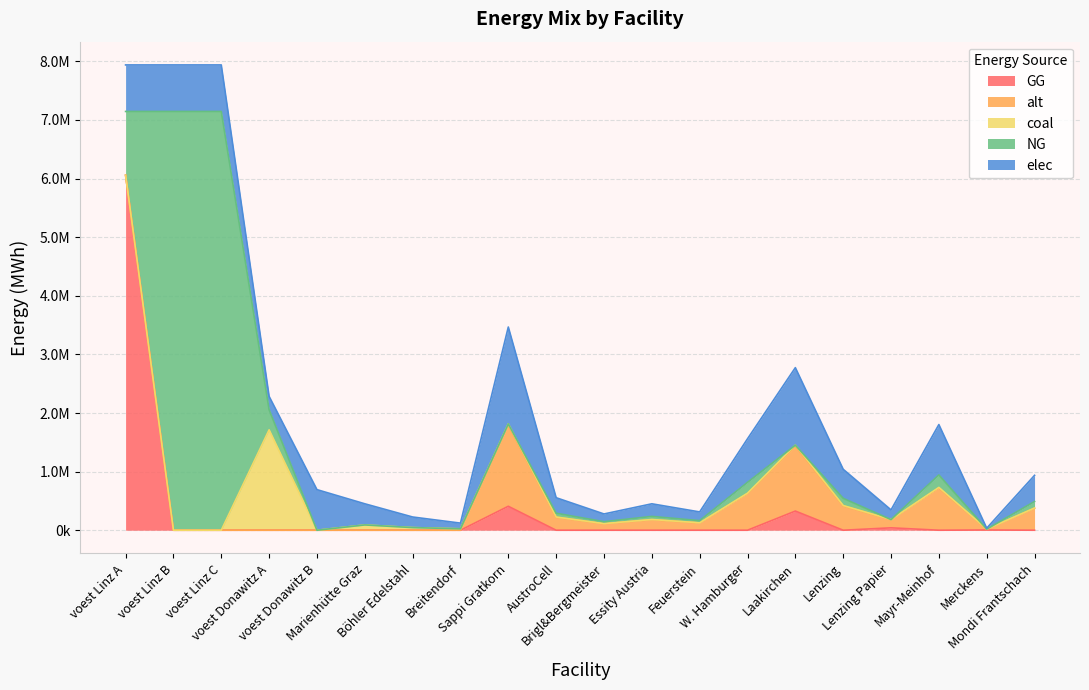

Which category has the highest value in the coal series?

voest Donawitz A